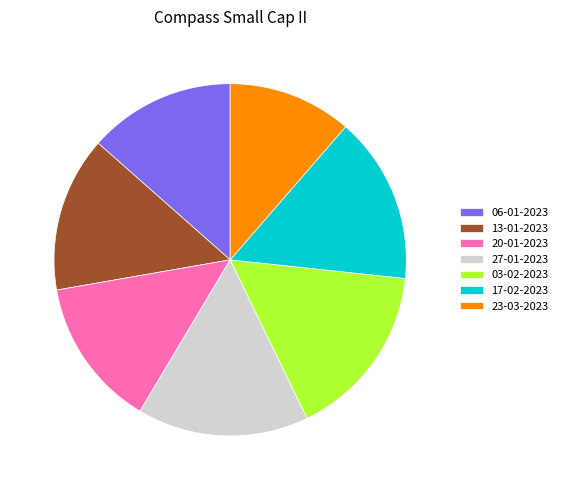

Does 13-01-2023 represent more than half of the total?

No